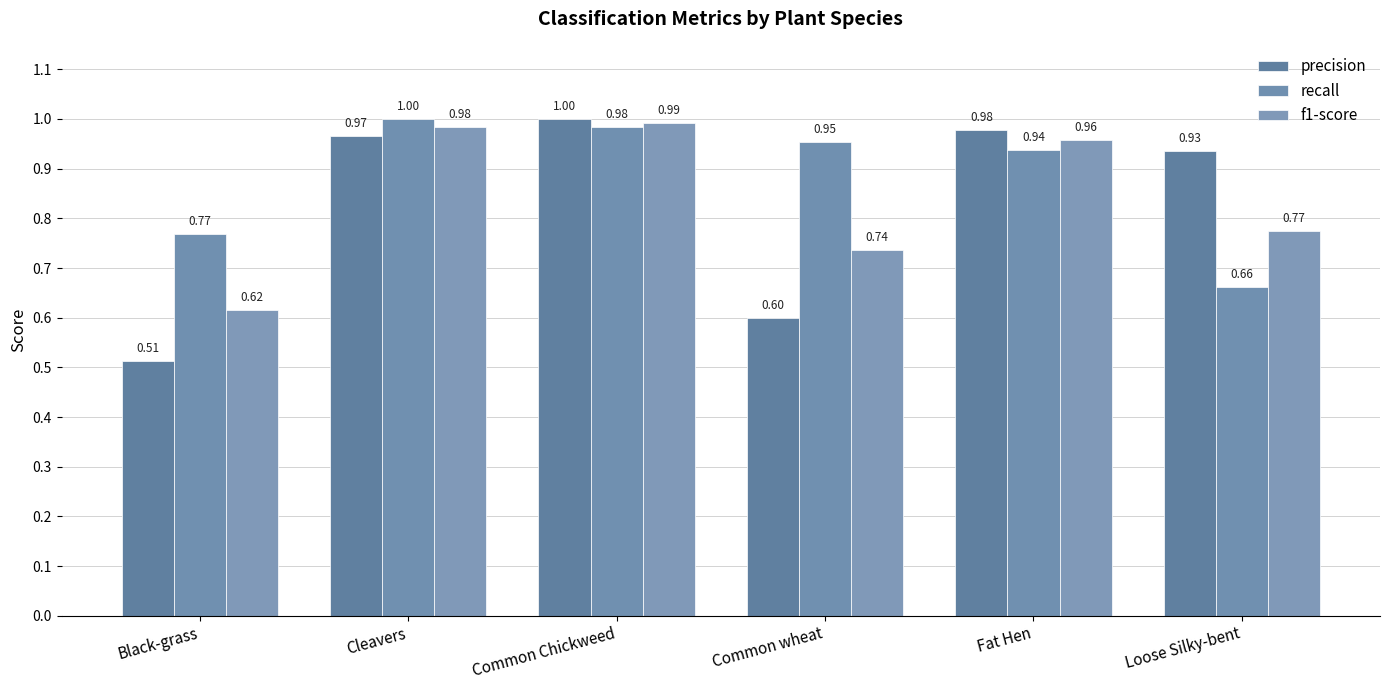

At which category is the sum across all series the highest?

Common Chickweed